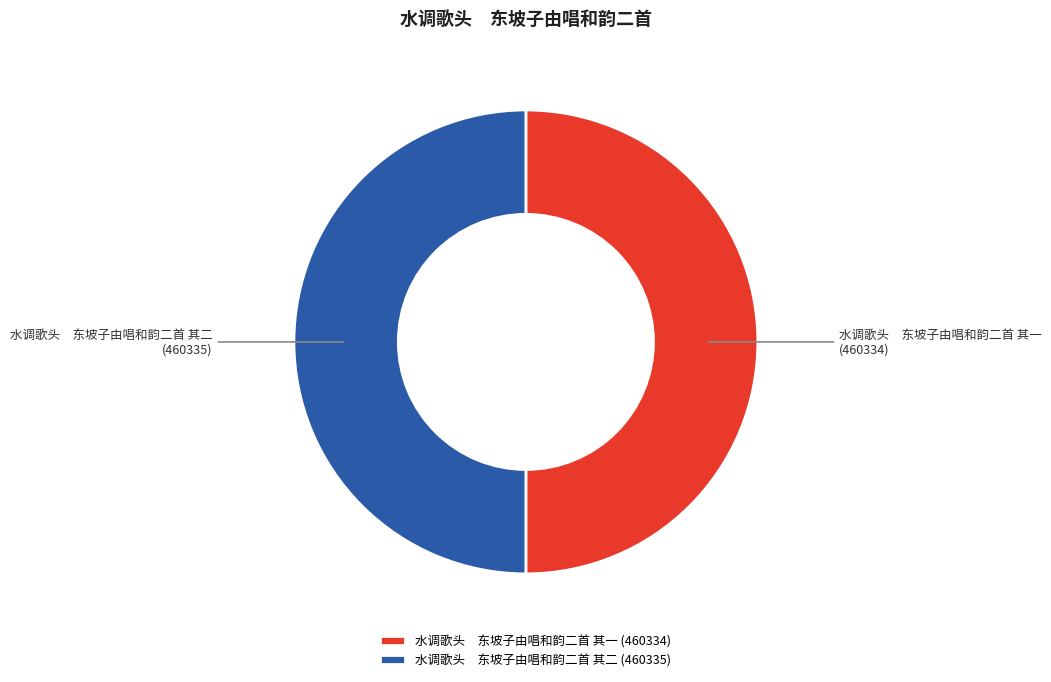

Is it true that 水调歌头 东坡子由唱和韵二首 其二 is 50% of the pie?

True